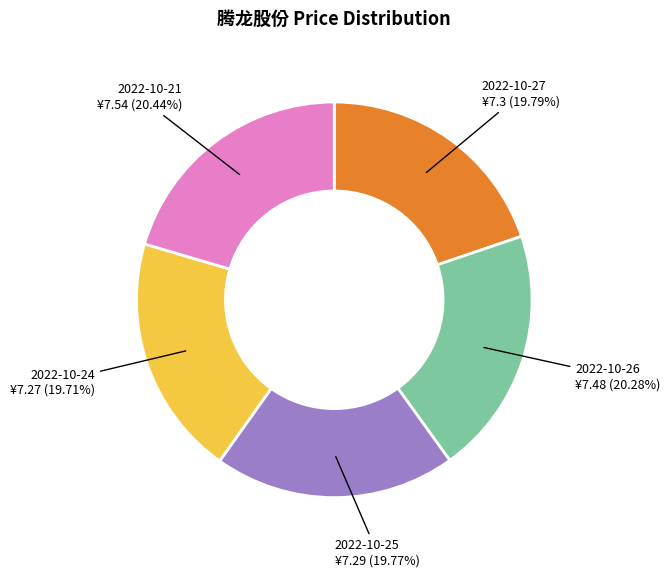

Is there a majority slice in this chart?

No